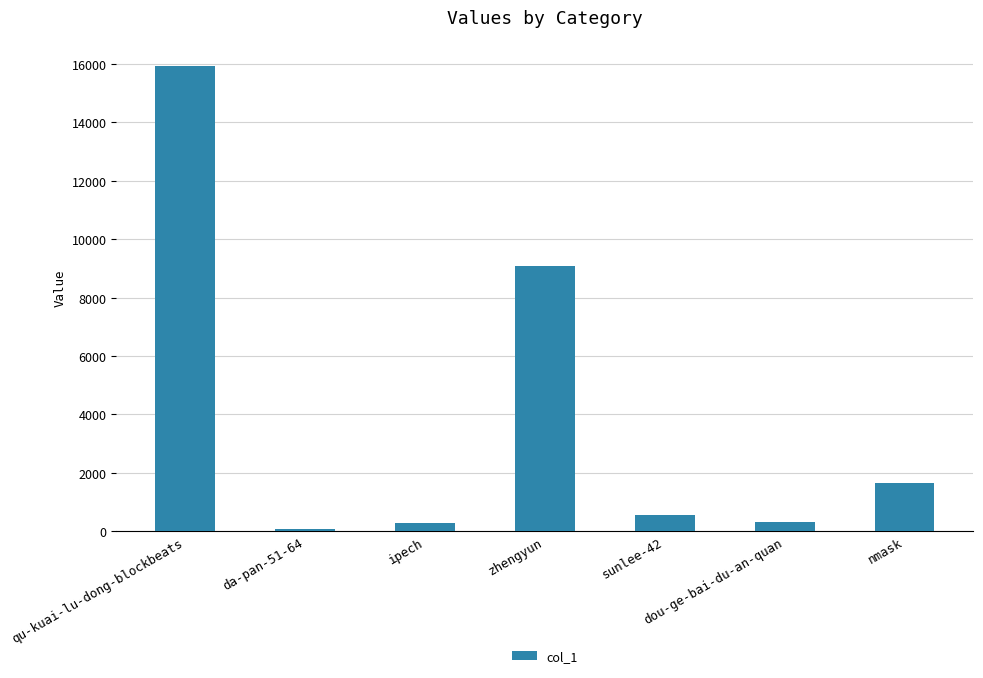

What is the smallest value displayed?

91